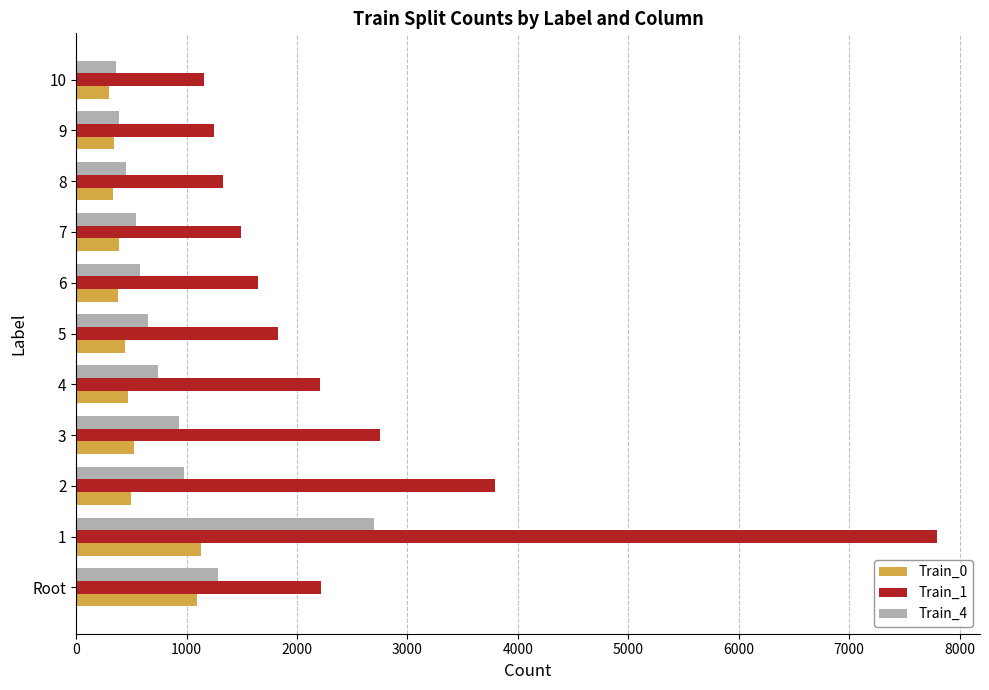

At which category is the sum across all series the highest?

1